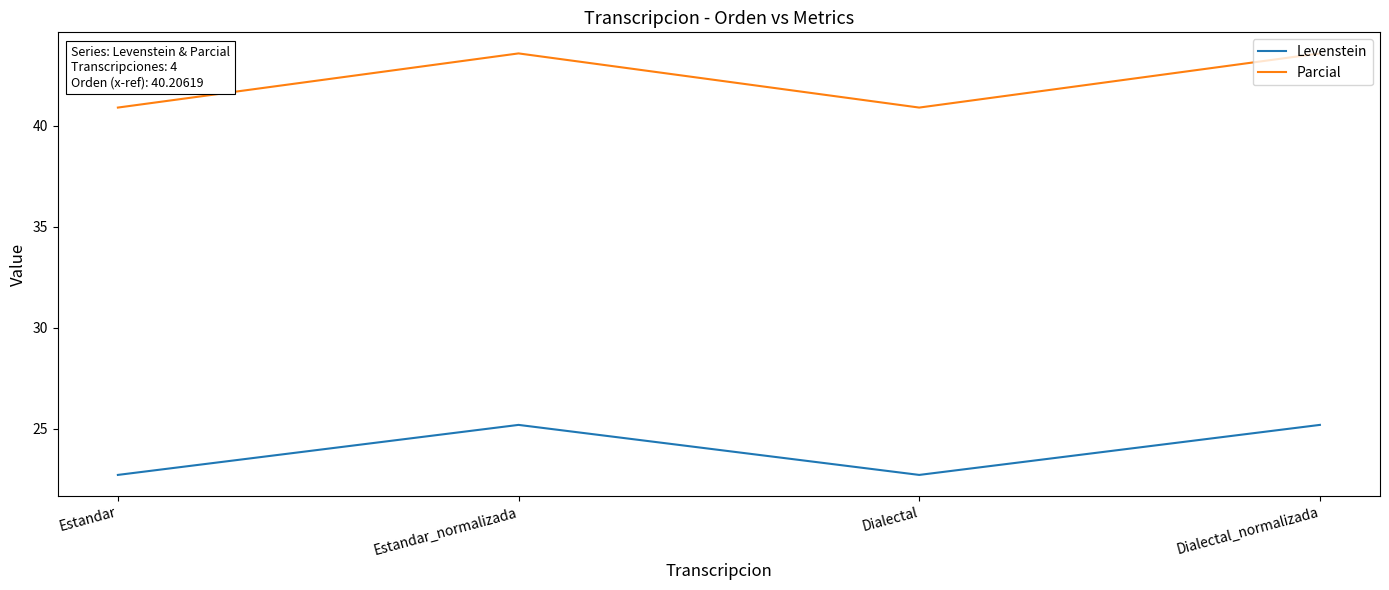

List the series in order of their peak value, highest first.

Parcial, Levenstein